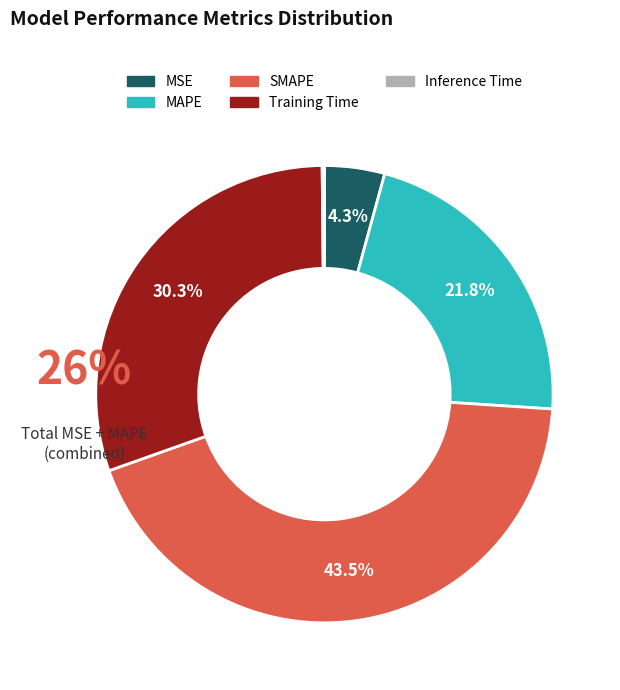

What percentage is the MSE slice, to the nearest percent?

4%